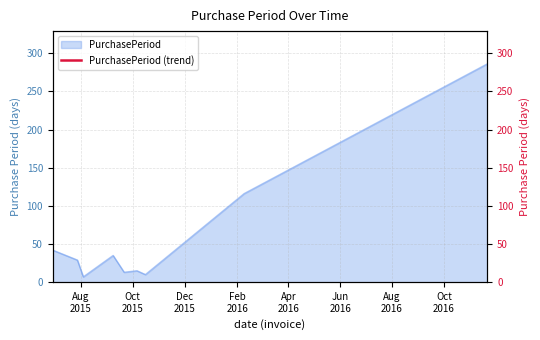

The value at 2015-09-08 is 35. True or false?

True